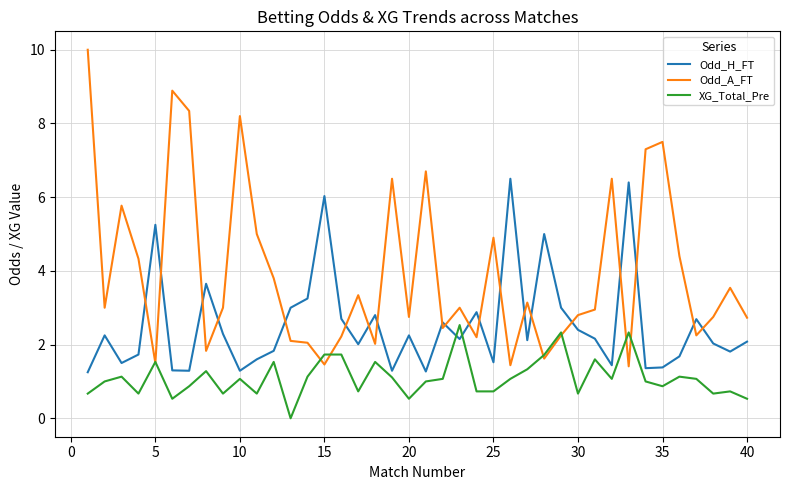

What is the highest value of the Odd_A_FT series?

10.0